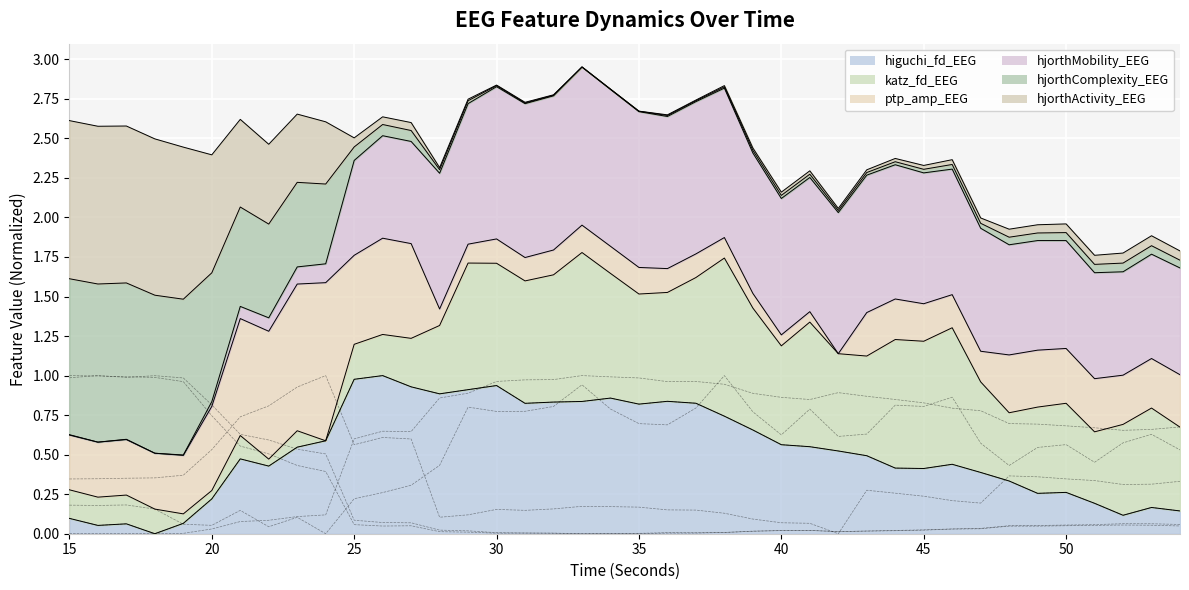

What value does the katz_fd_EEG series have at 30?

0.8